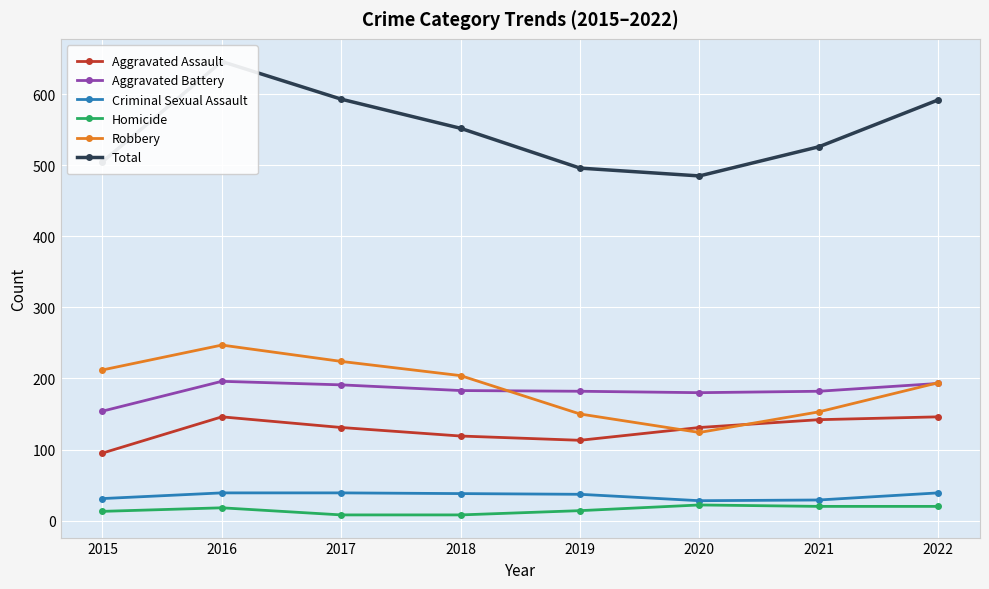

How many series are shown in this chart?

6